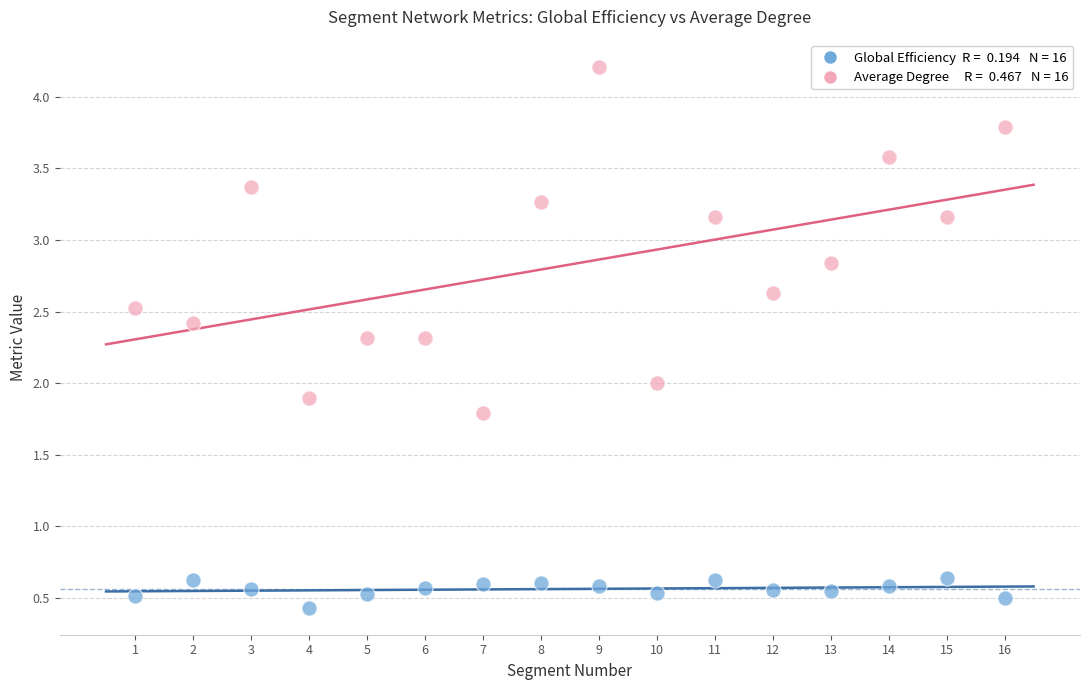

Across all data points, what is the range of Y values (max minus min)?

3.8